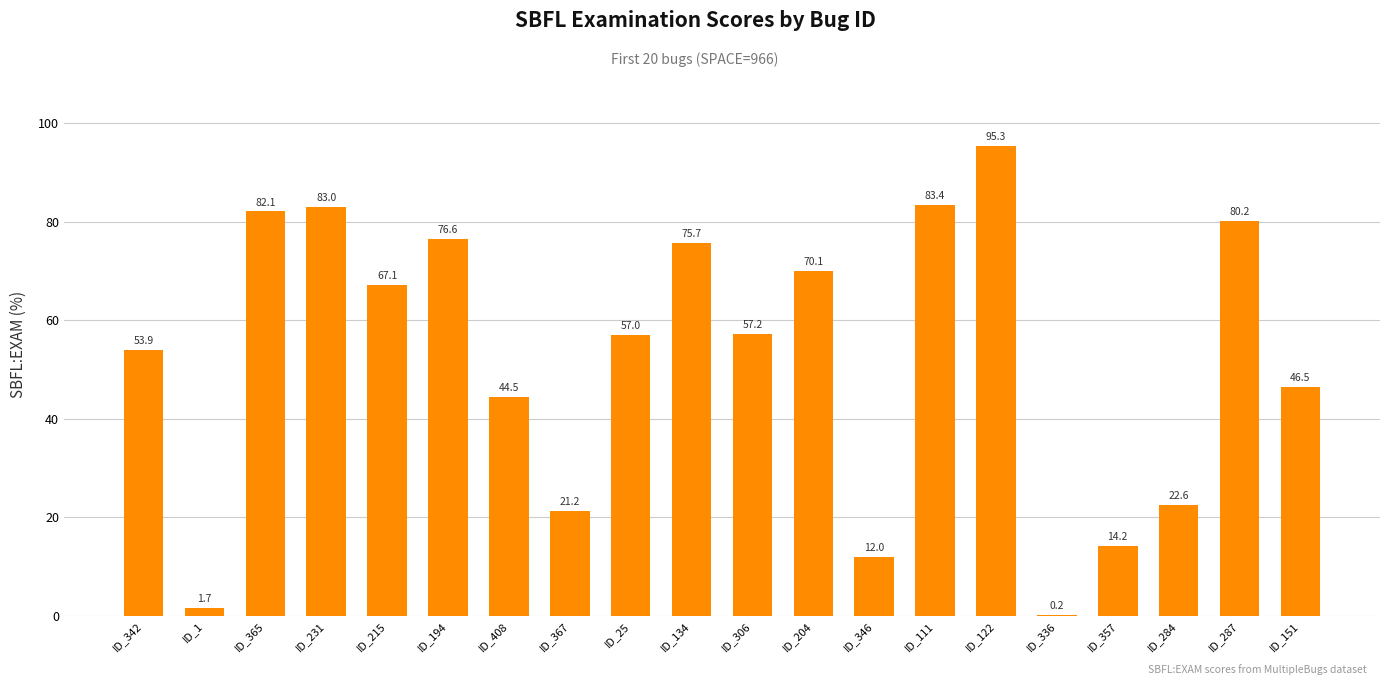

Is it true that the value at ID_284 is 6.9?

False